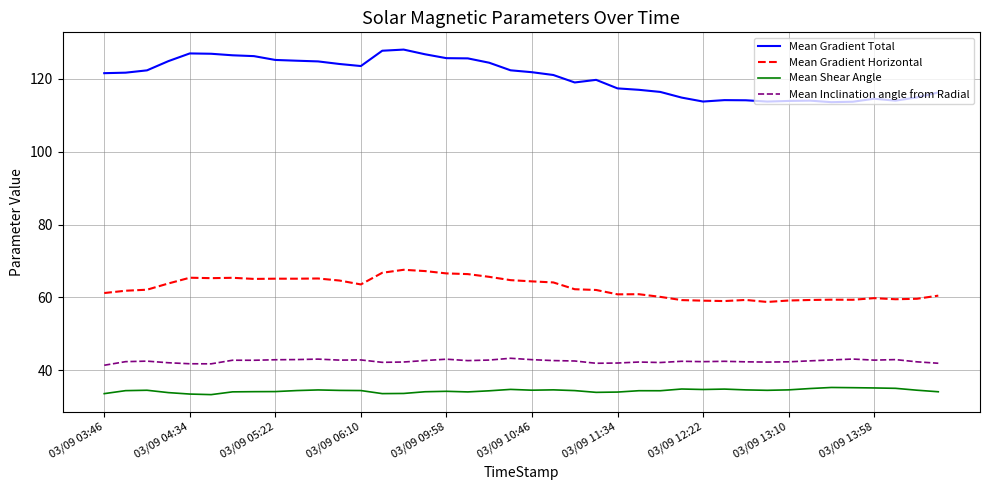

Which series has the largest range (max minus min)?

Mean Gradient Total